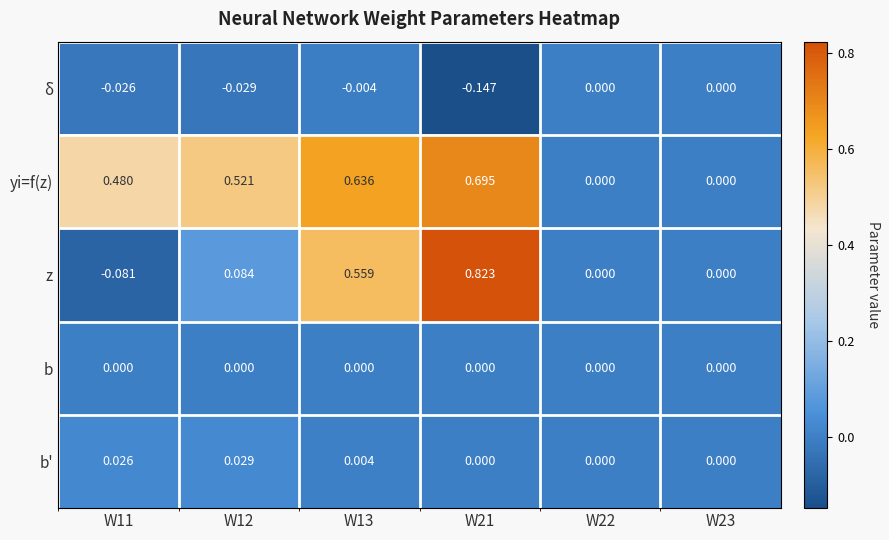

Which series has the widest spread of values?

z